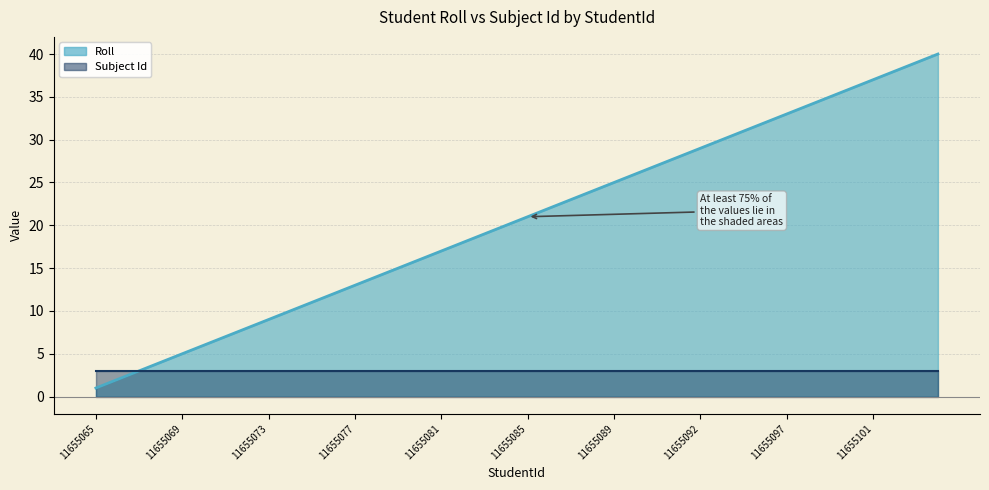

True or false: the data shows 34 at 11655098.

True